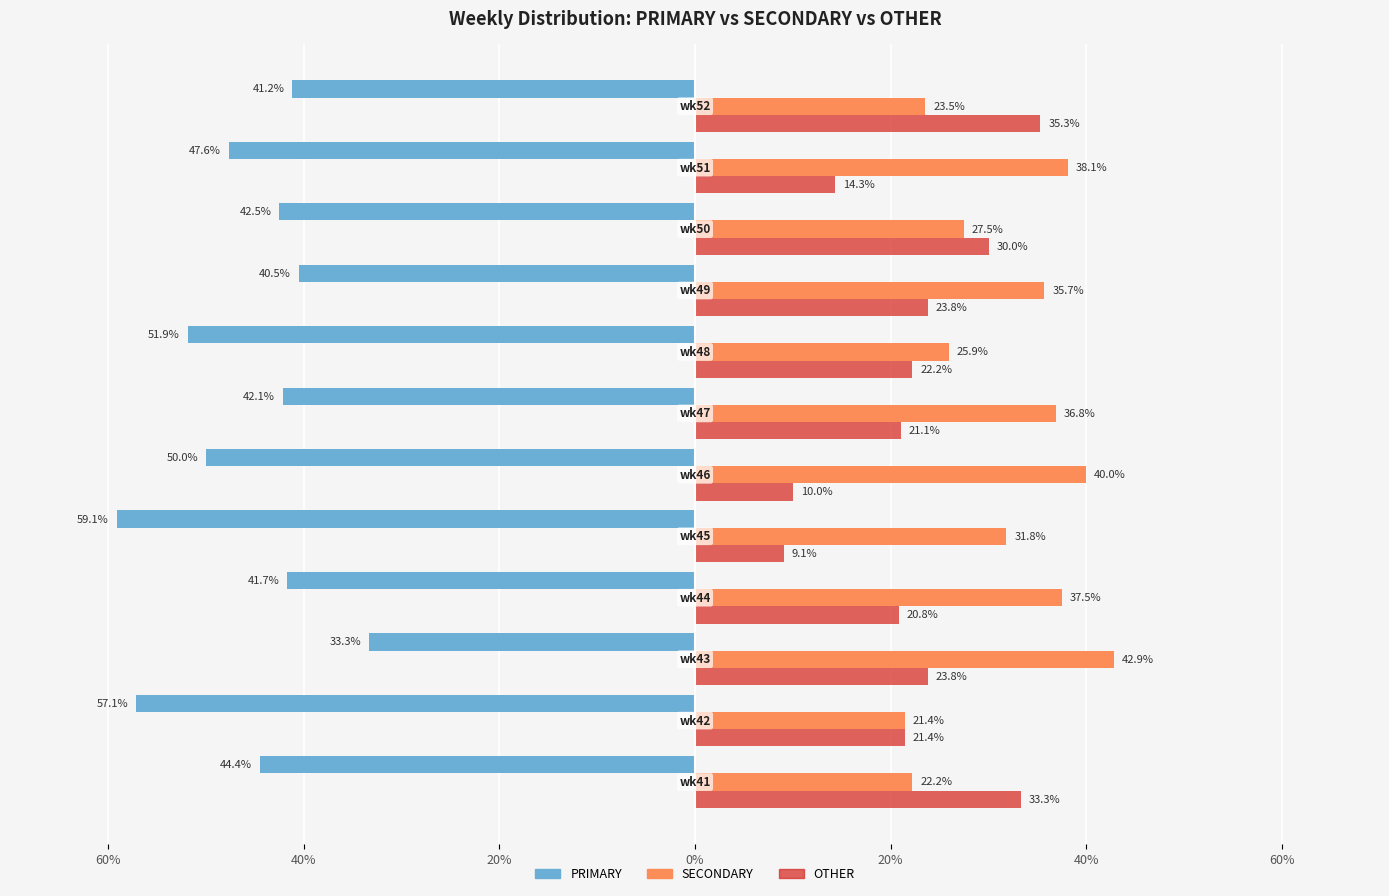

What are all the series names shown in the legend?

PRIMARY, SECONDARY, OTHER